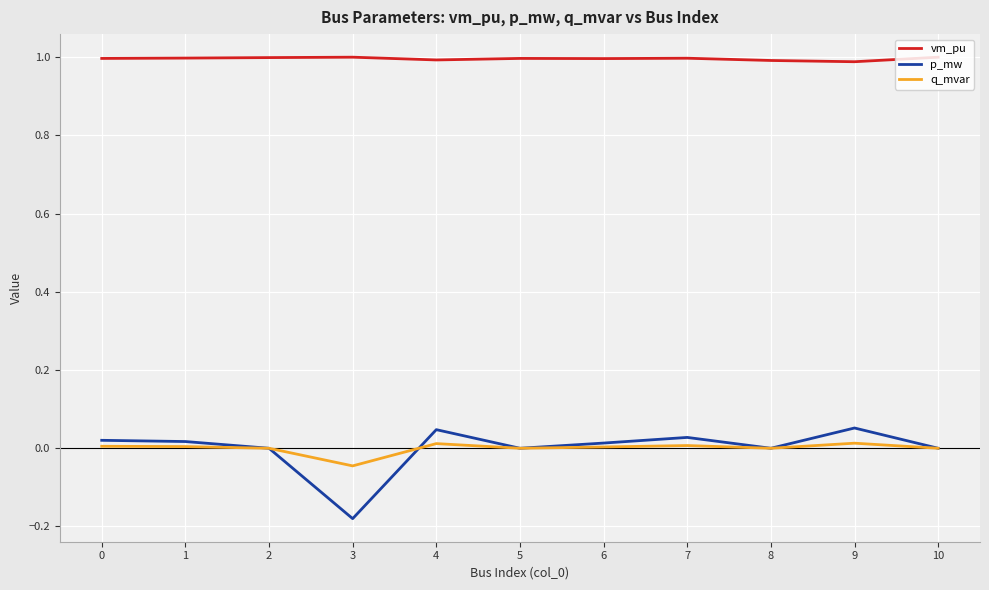

The vm_pu series shows 1.0 at 0. True or false?

True